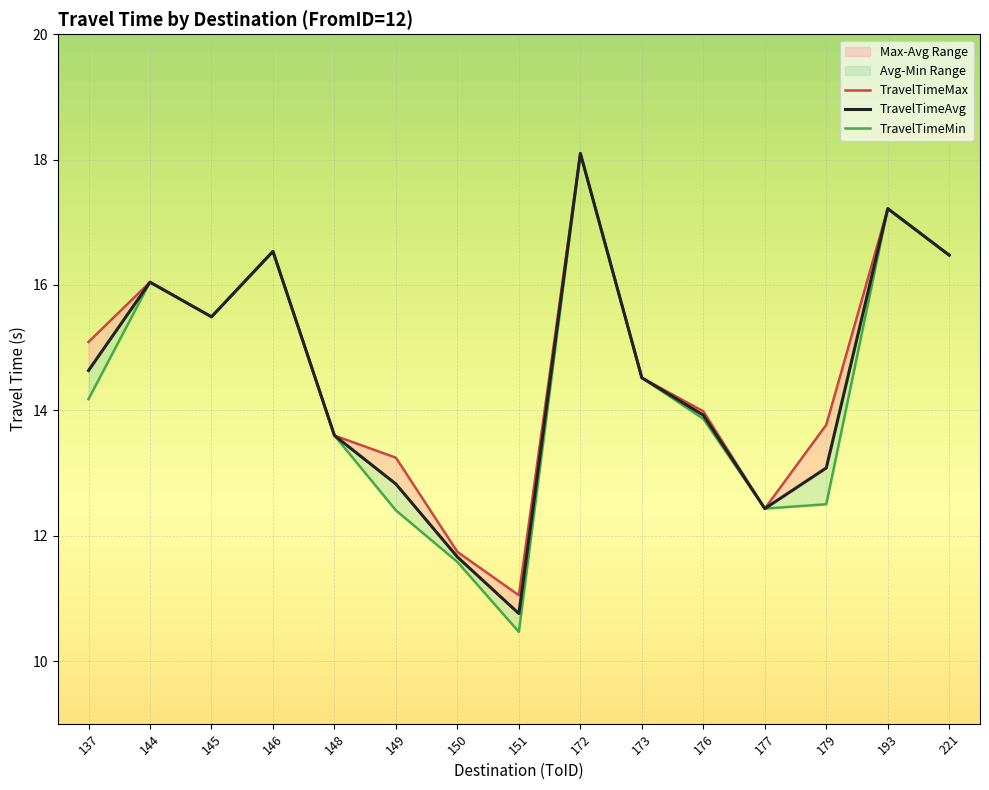

Is it true that TravelTimeMin equals 8.1 at 179?

False